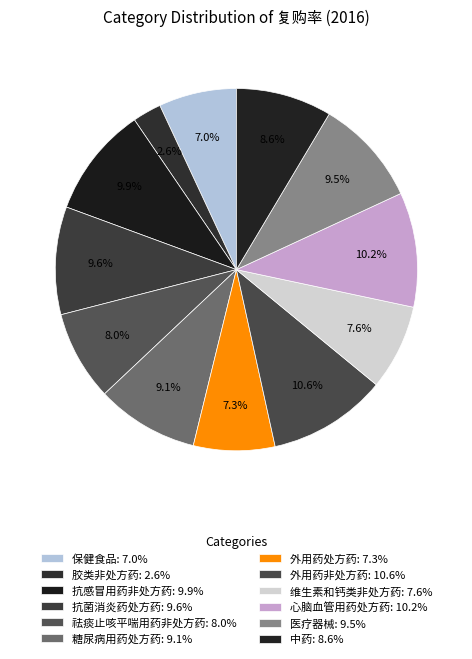

Which has a higher value, 医疗器械 or 抗菌消炎药处方药?

抗菌消炎药处方药